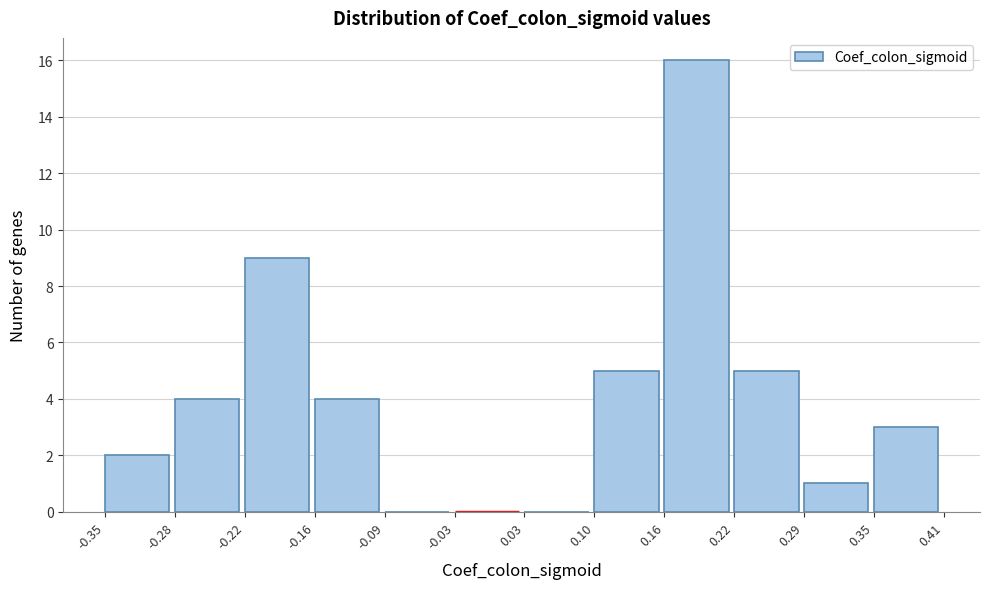

How tall is the bar that spans -0.35 to -0.28 on the x-axis? The values are not printed on the chart, so give them approximately, as read against the axis.

2